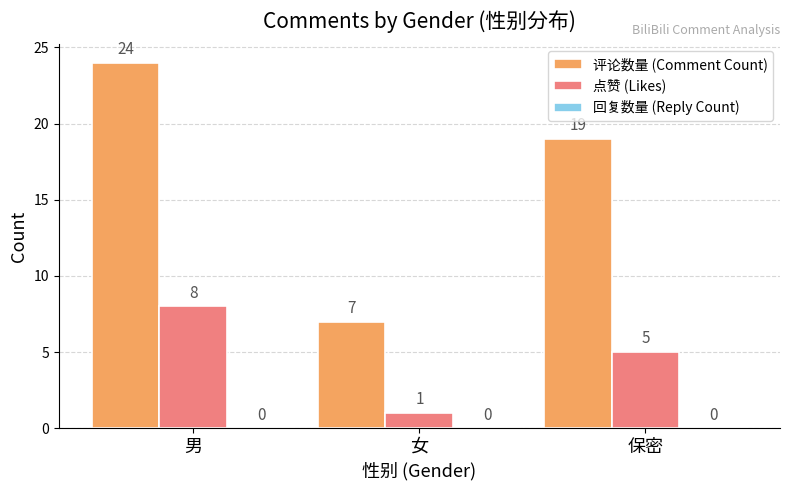

Between 男 and 女, which series saw the biggest shift?

评论数量 (Comment Count)